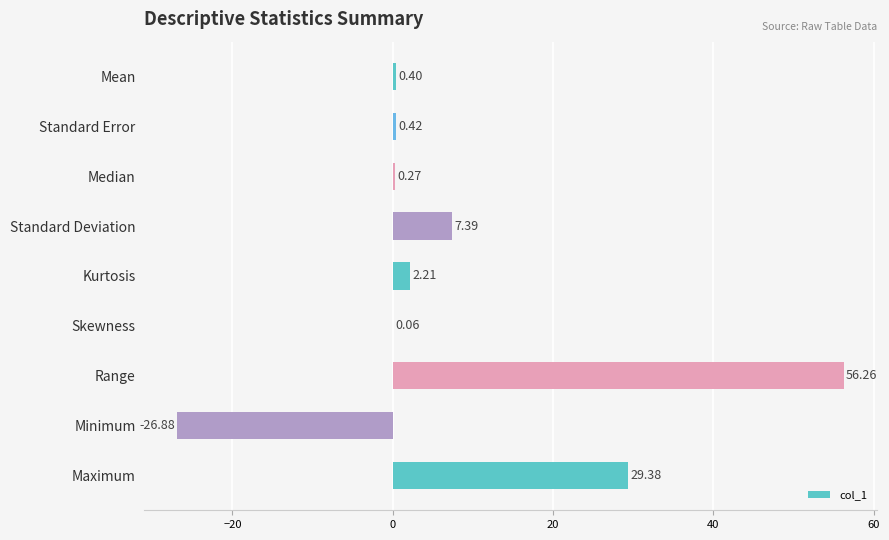

What is the sum of all values?

69.5